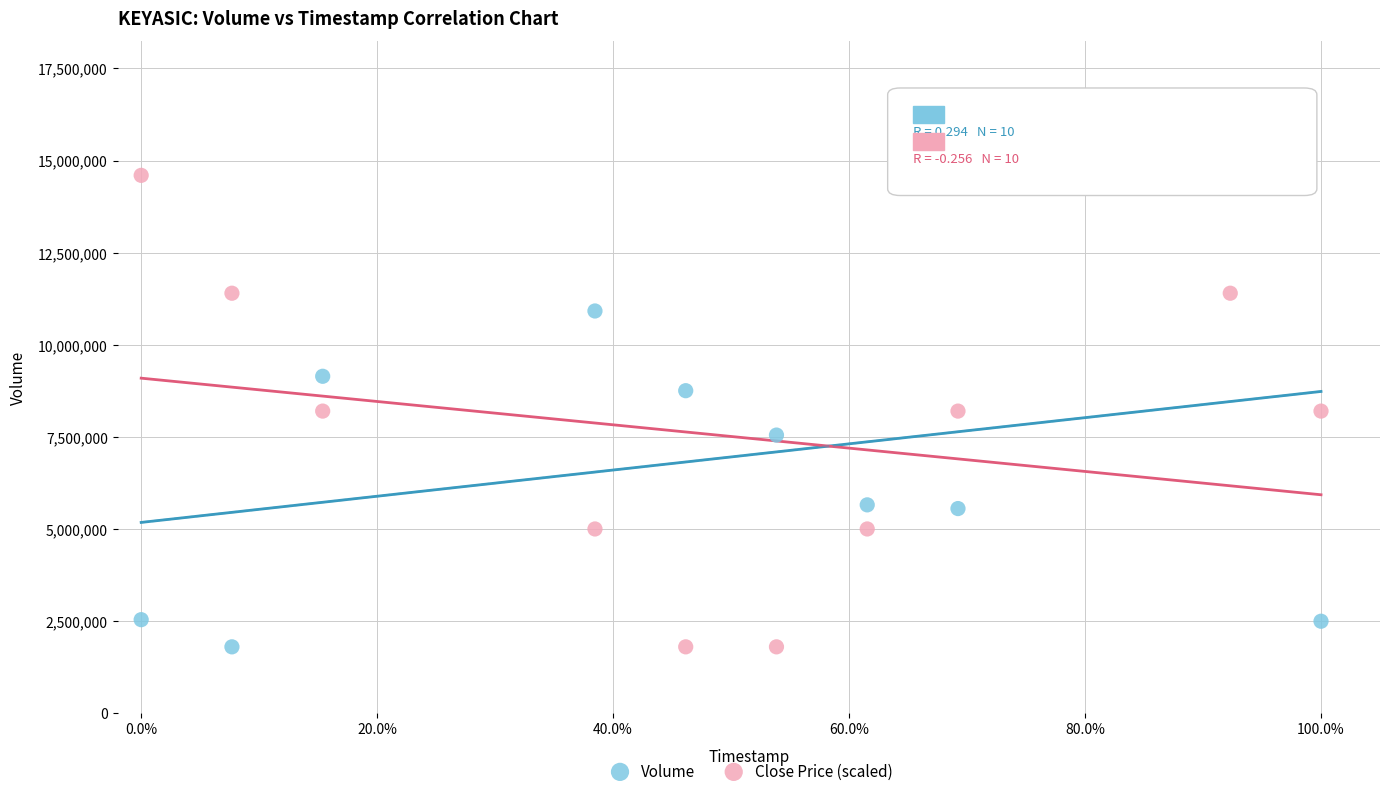

What are all the series names shown in the legend?

Volume, Close Price (scaled)